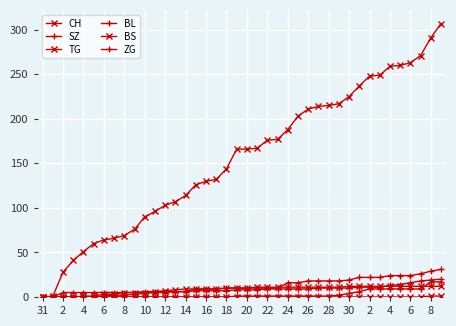

Is this an area chart (filled region under the line)?

No